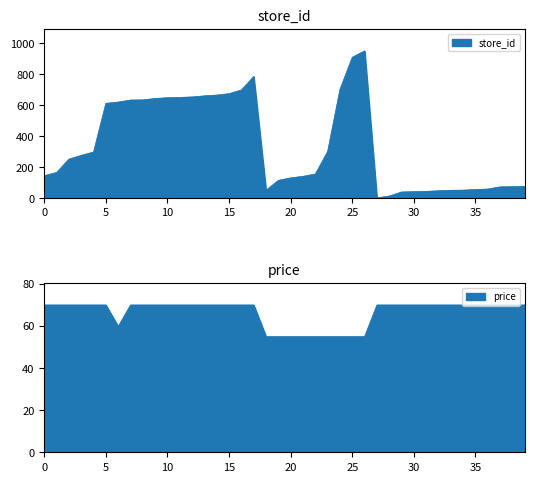

Which has a higher value, 31 or 15?

15